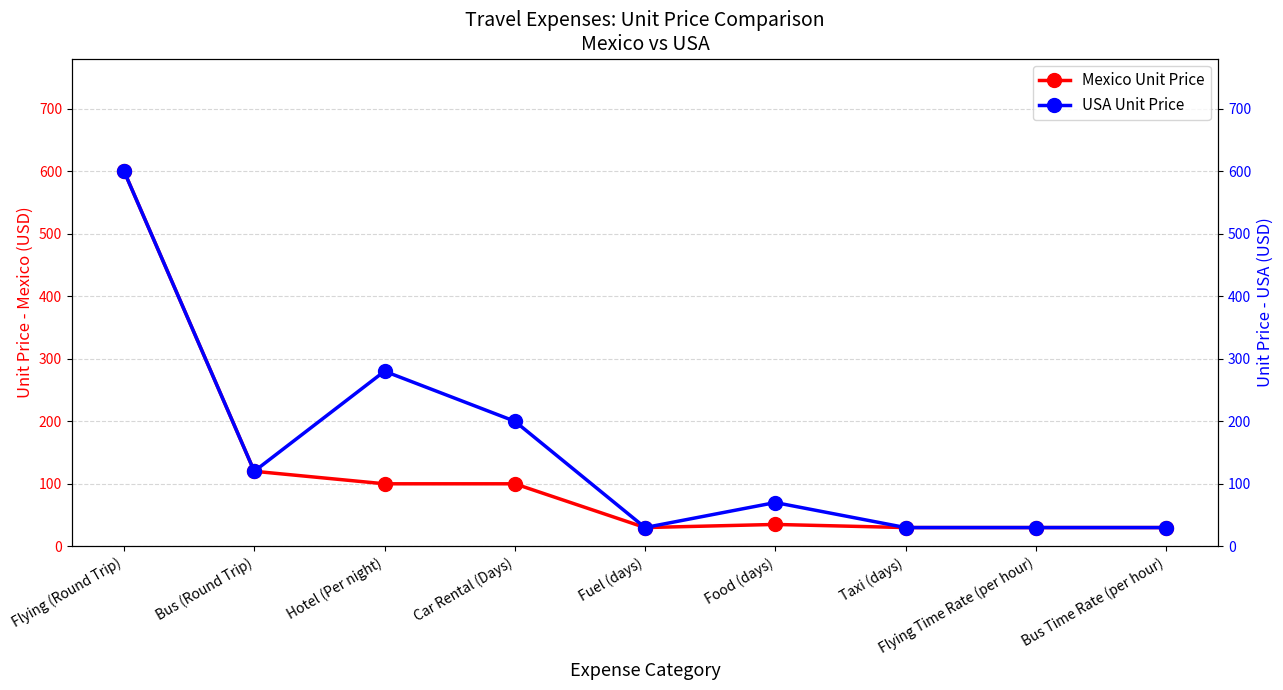

What is the lowest value of the Mexico Unit Price series?

30